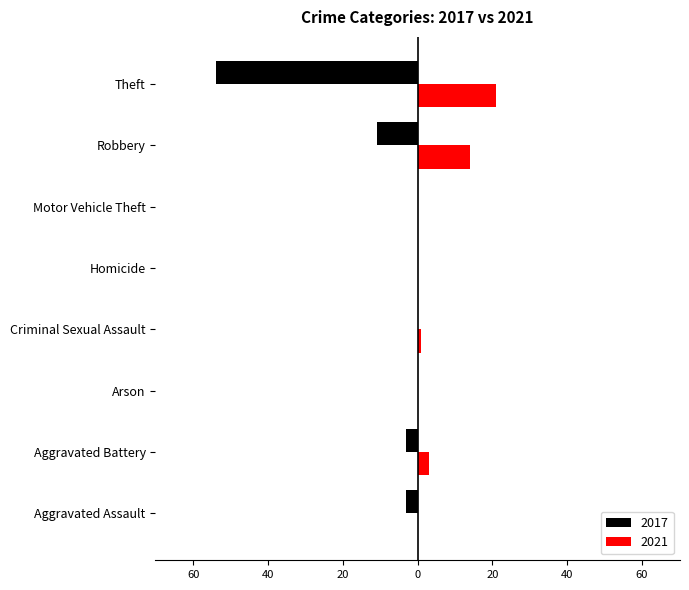

What are all the series names shown in the legend?

2017, 2021